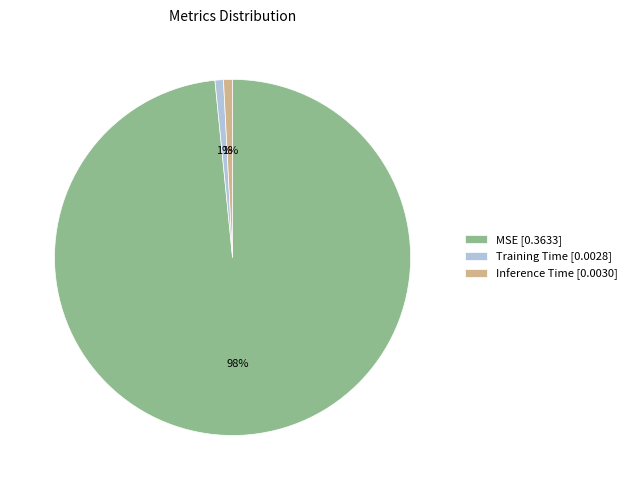

To the nearest percent, what is the average slice percentage?

33%